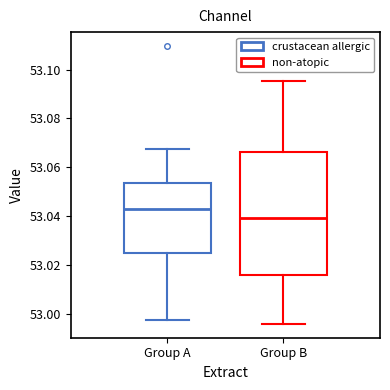

Comparing the boxes themselves (not the whiskers), which one is the tallest?

Group B